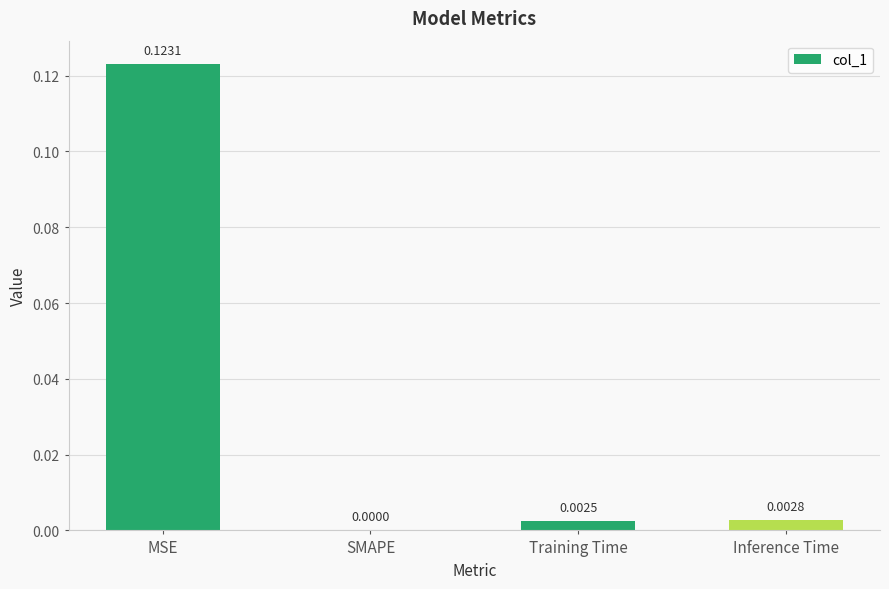

Are the bars horizontal?

No